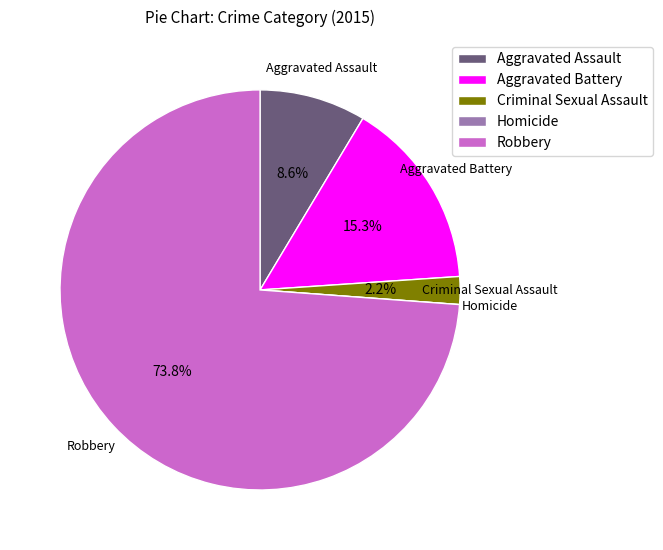

To the nearest percent, what percentage of the pie is Robbery?

74%